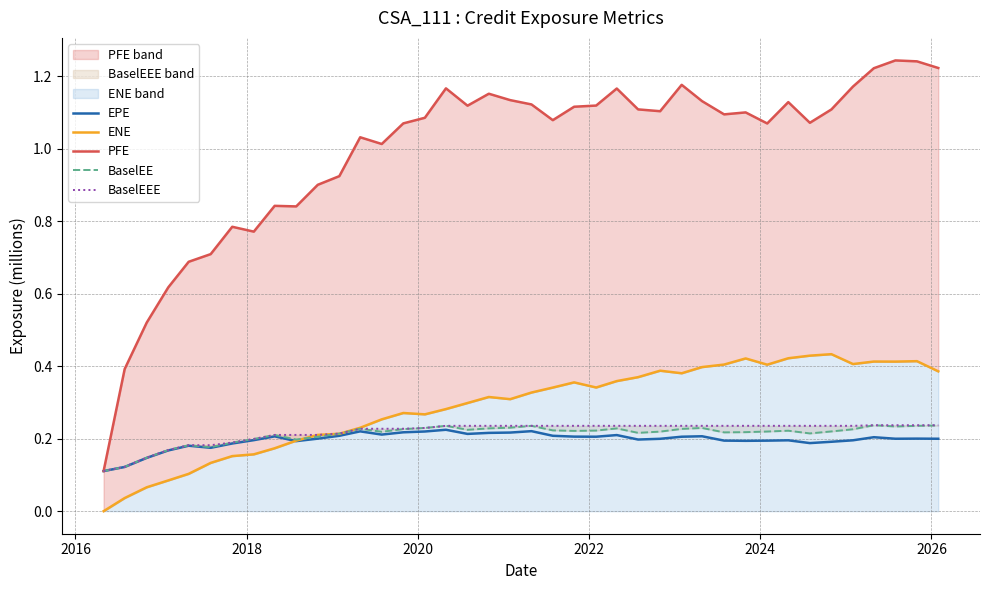

What is the greatest value displayed?

1.2